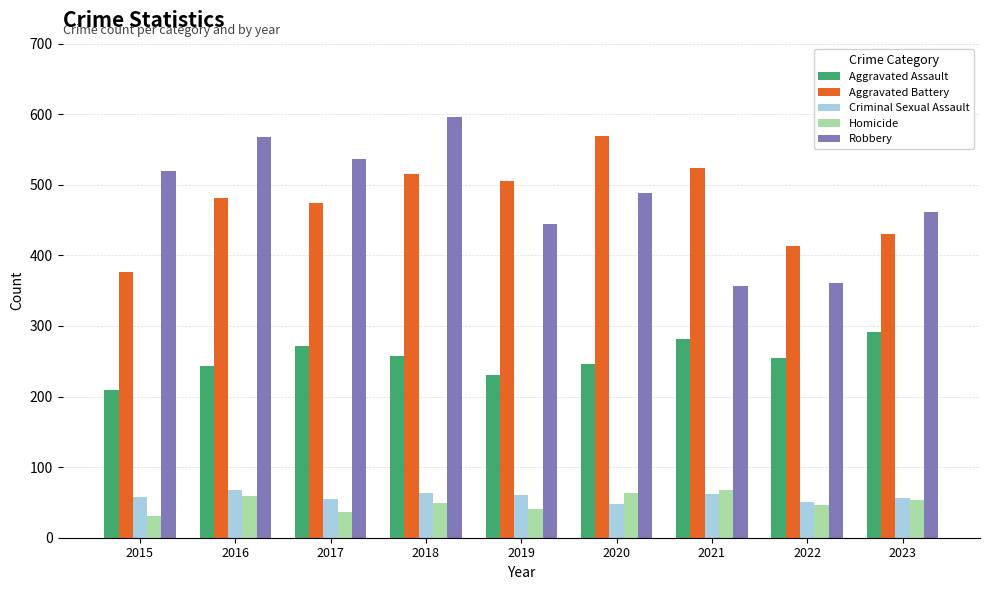

What is the greatest value displayed?

596